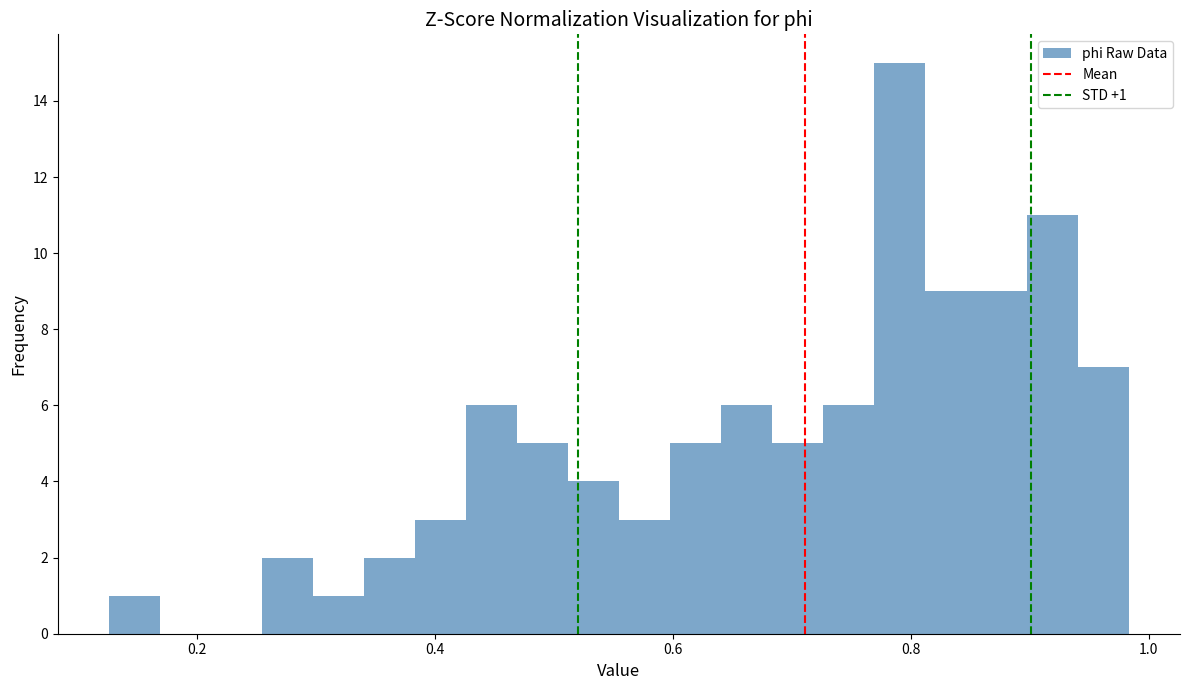

Around what value on the x-axis is the tallest bar? Give the approximate position of its centre, as read against the axis.

0.80